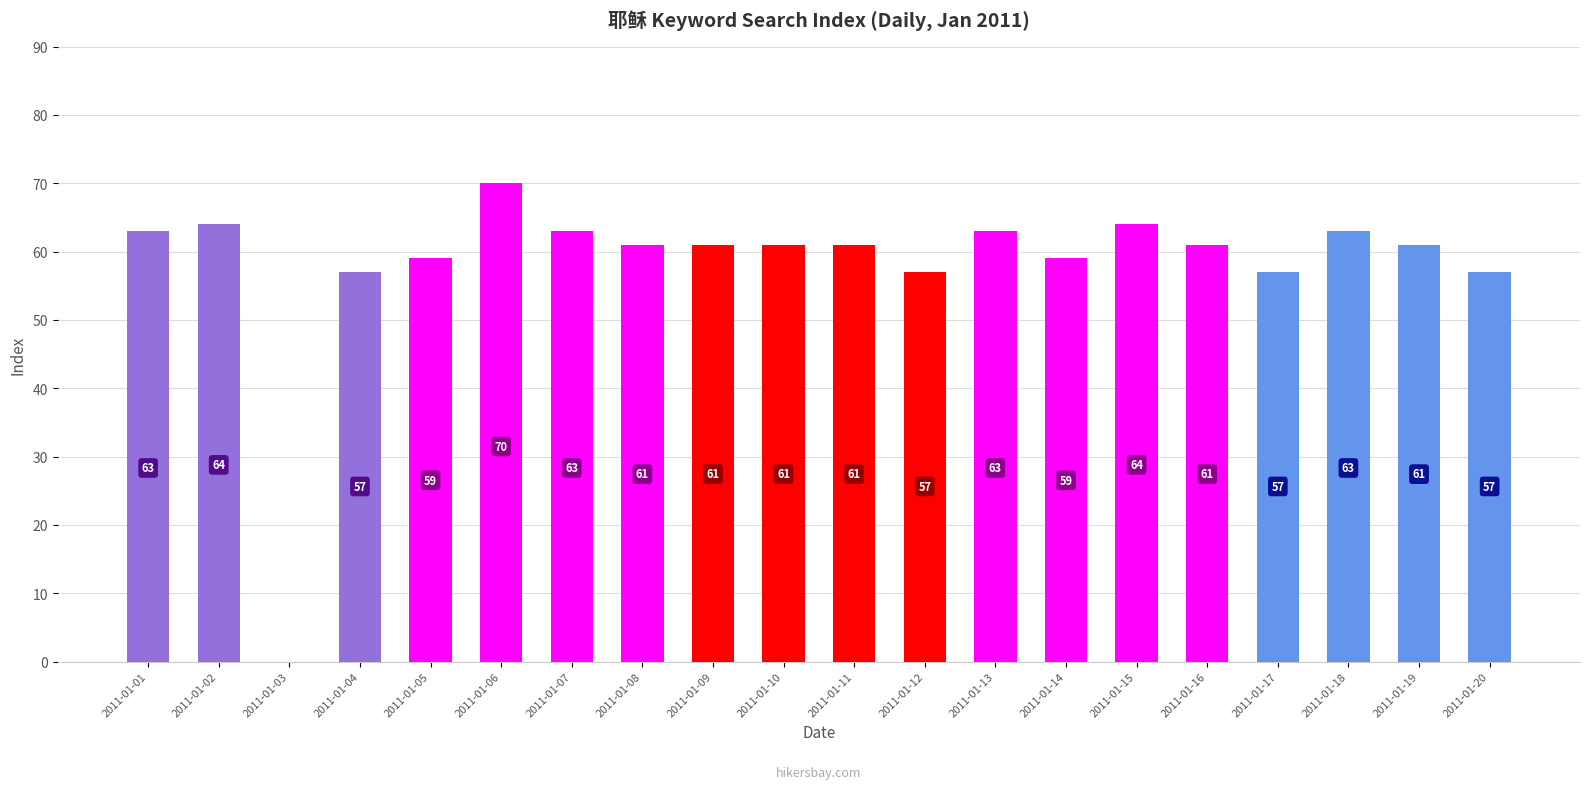

What is the sum of the values at 2011-01-10 and 2011-01-14?

120